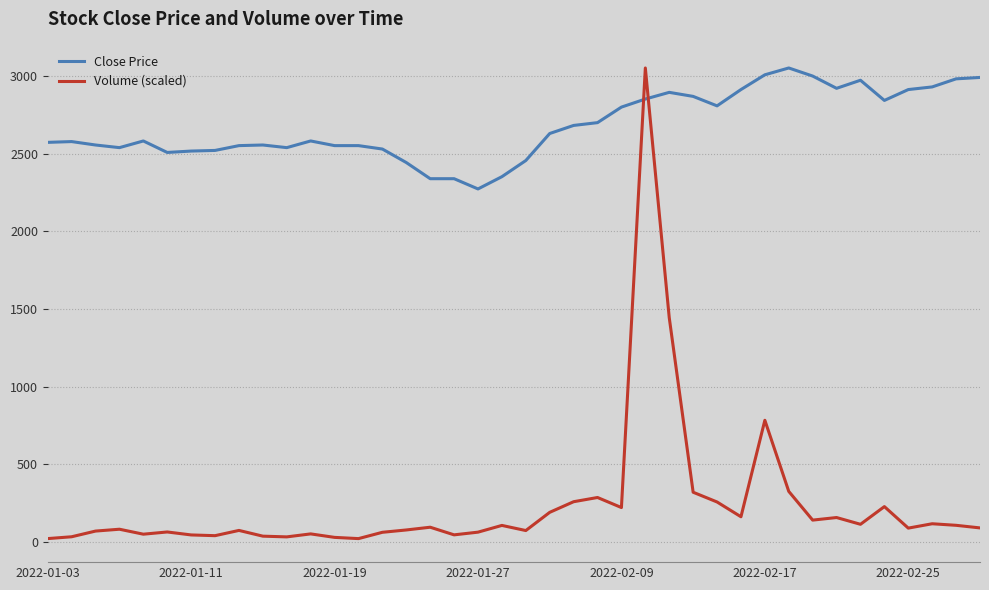

What is the difference between the maximum and minimum values in the Volume (scaled) series?

3030.7